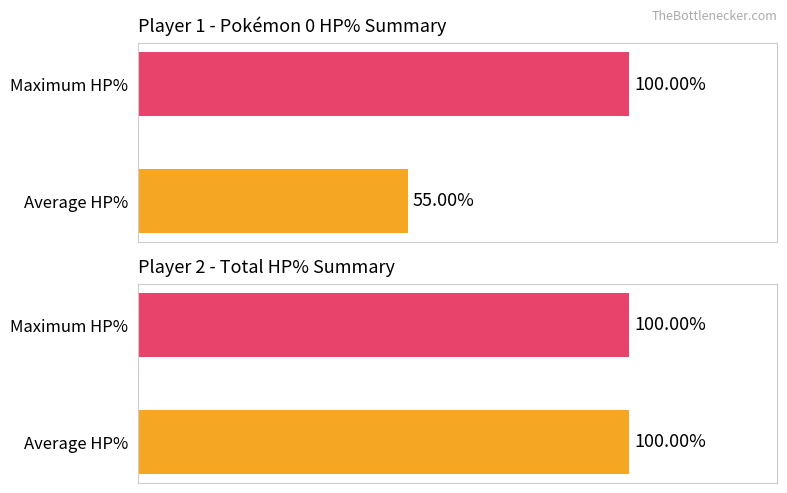

Rank the series by their maximum value, from lowest to highest.

Player 2 HP%, Player 1 HP%